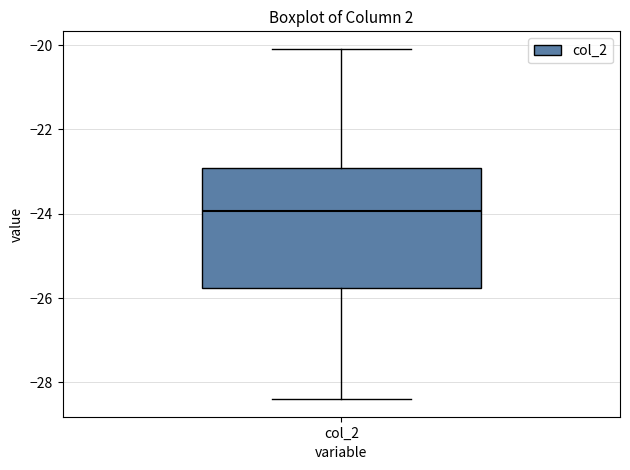

Read this box plot against the y-axis: the position of the median line, the range covered by the box, and the ends of both whiskers. The values are not printed on the chart, so give them approximately, as read against the axis.

median -24.0, box -25.8 to -23.0, whiskers -28.4 to -20.0